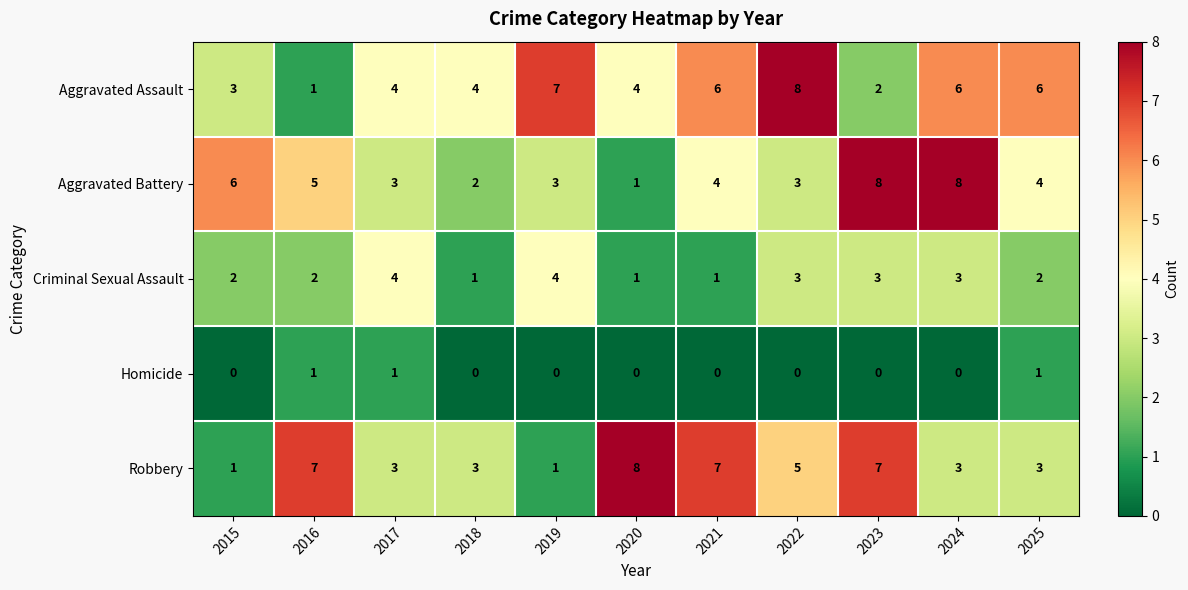

What value does the Robbery series have at 2018?

3